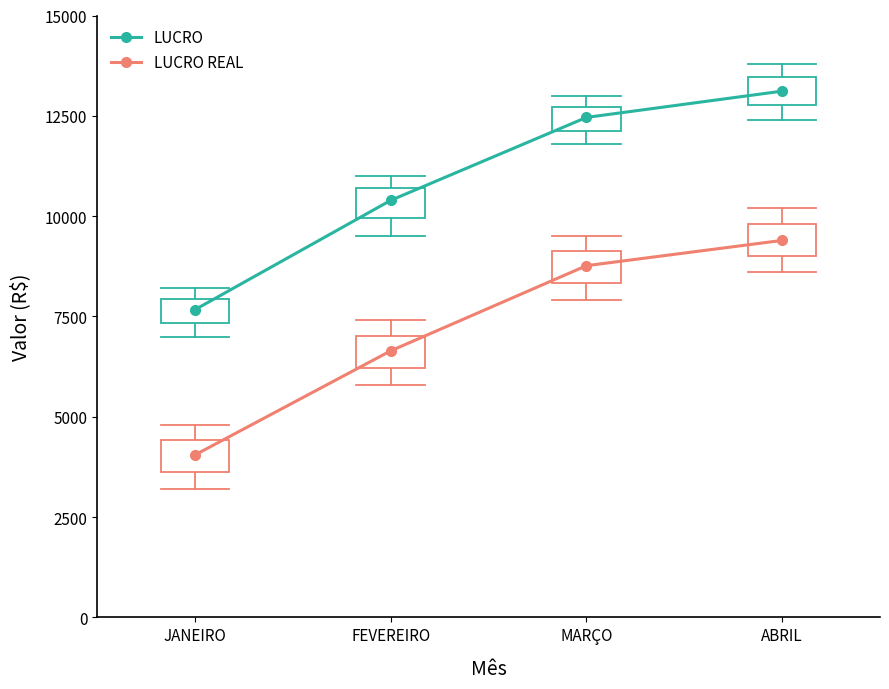

List the series in order of their overall mean, lowest first.

LUCRO REAL, LUCRO